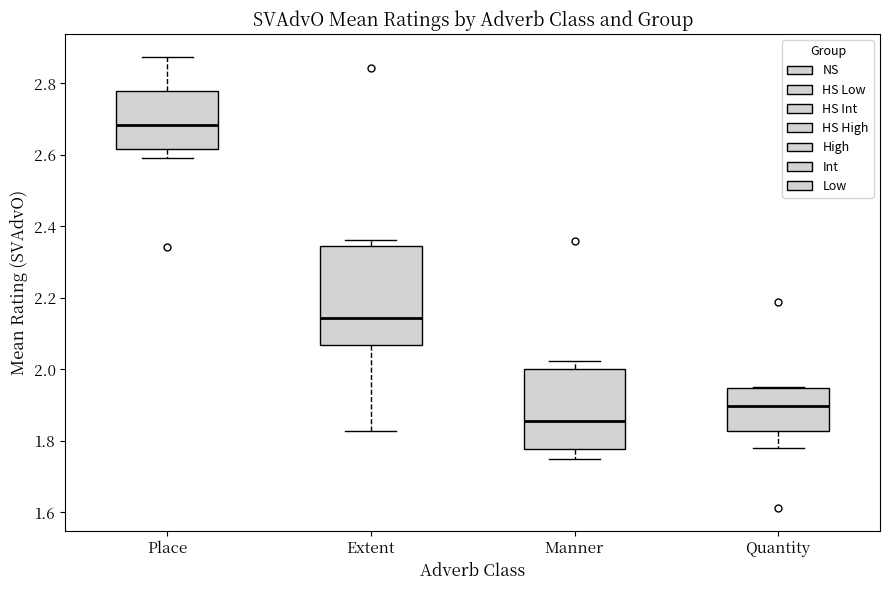

Which box's median line is the highest?

Place